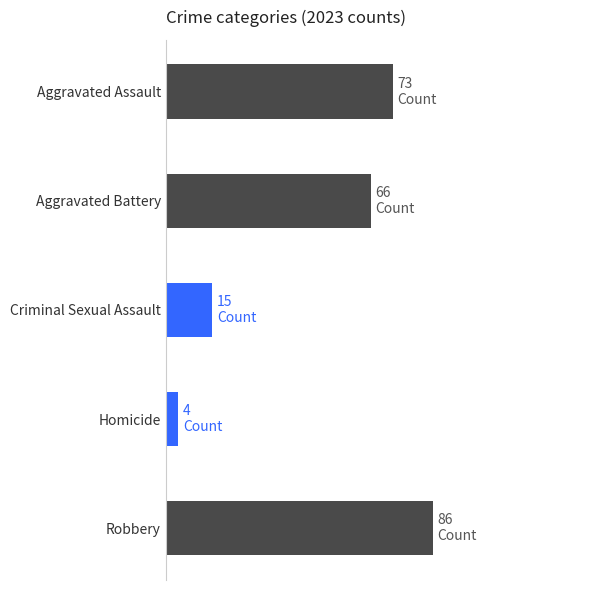

Which has a higher value, Aggravated Assault or Robbery?

Robbery